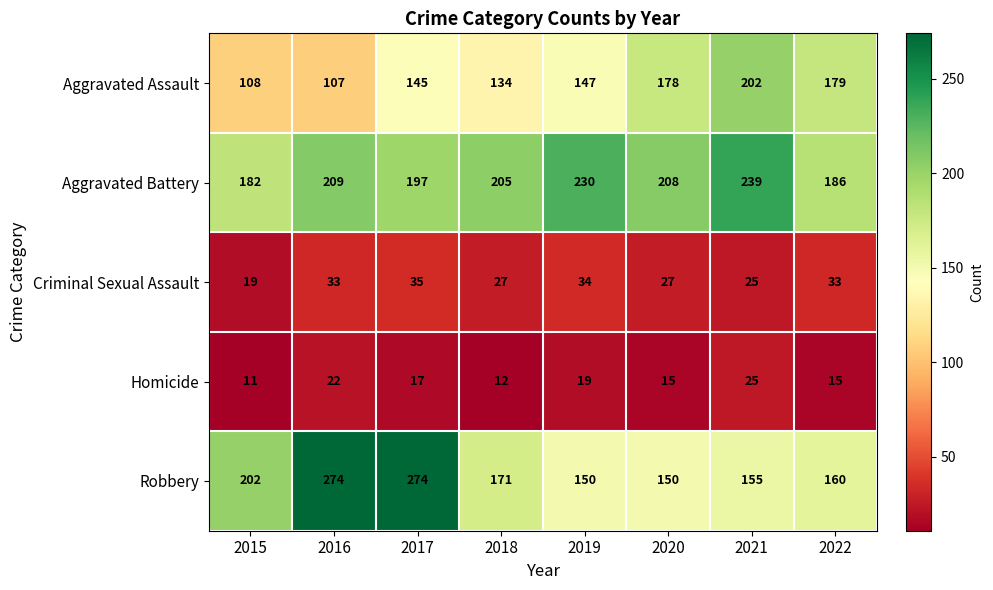

Count the number of data series in this chart.

5